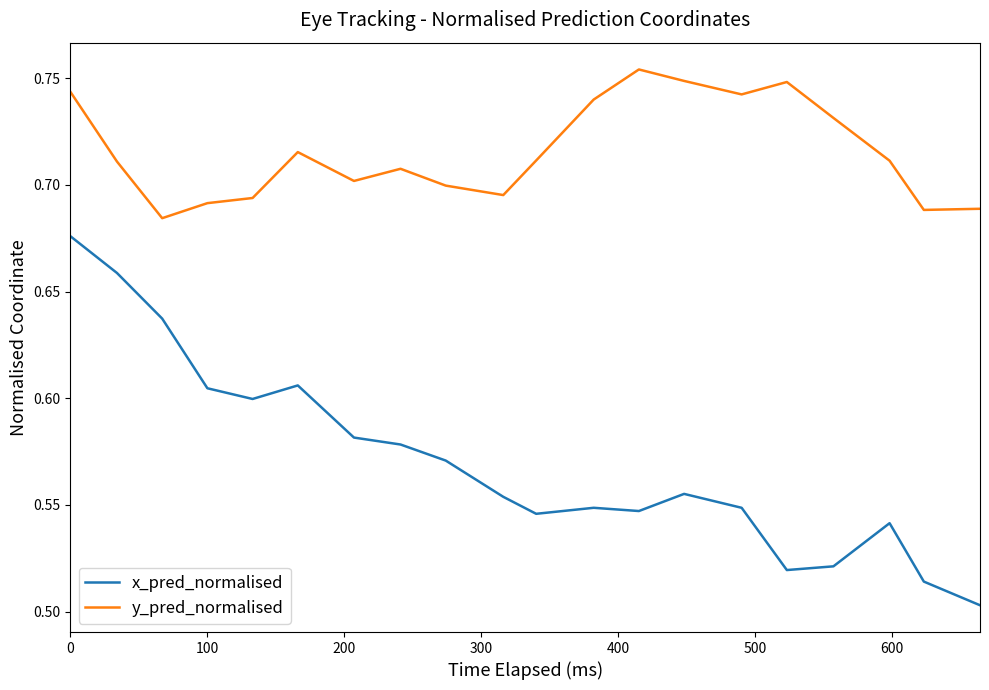

Which series has the largest total across all categories?

y_pred_normalised